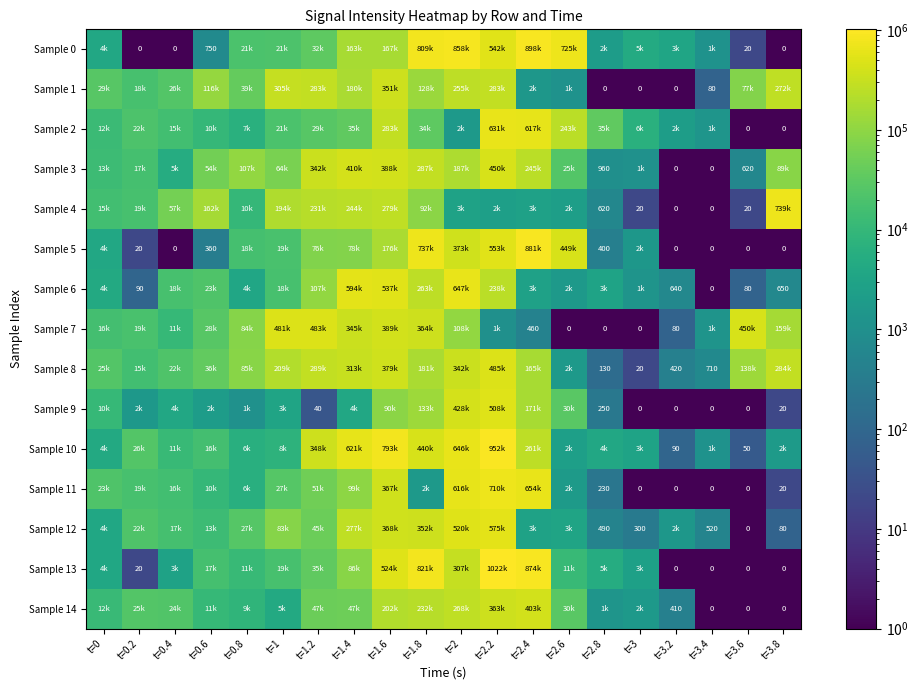

The value of Sample 4 at t=2 is 2850.0. True or false?

True